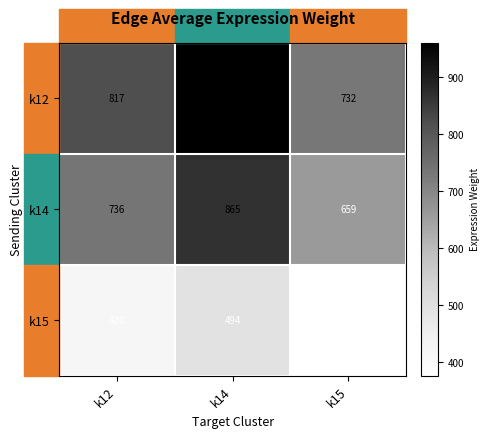

List the series in order of their peak value, lowest first.

k15, k14, k12